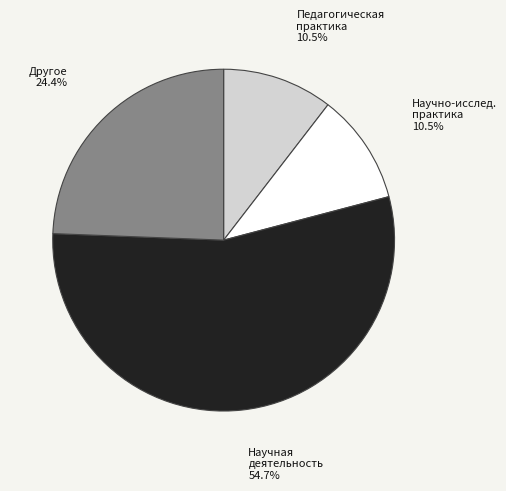

Is there any slice that represents more than half of the pie?

Yes